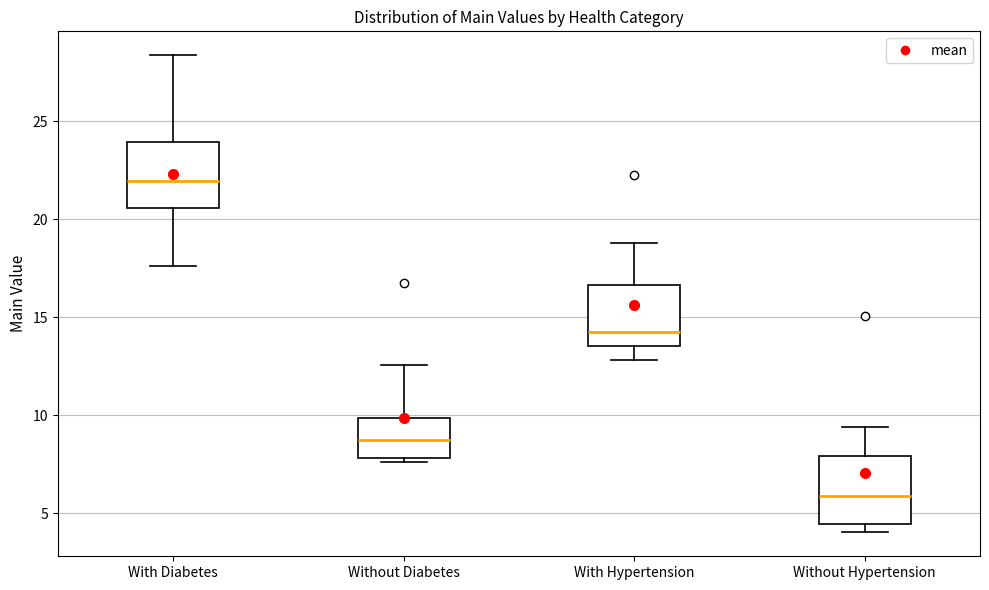

Where is the lower edge of the box for Without Hypertension on the y-axis? The values are not printed on the chart, so give them approximately, as read against the axis.

4.5